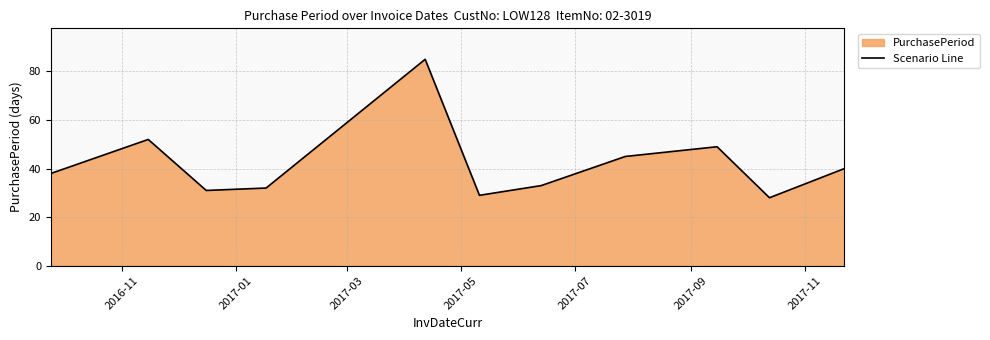

Does the chart have visible grid lines?

Yes